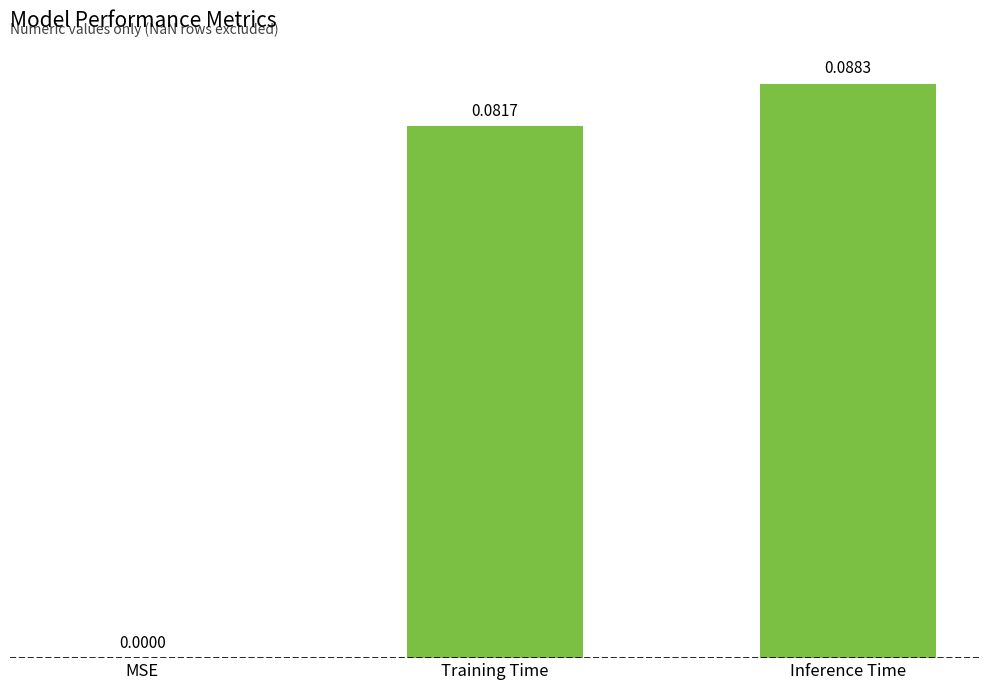

What is the change in value from MSE to Inference Time?

+0.1